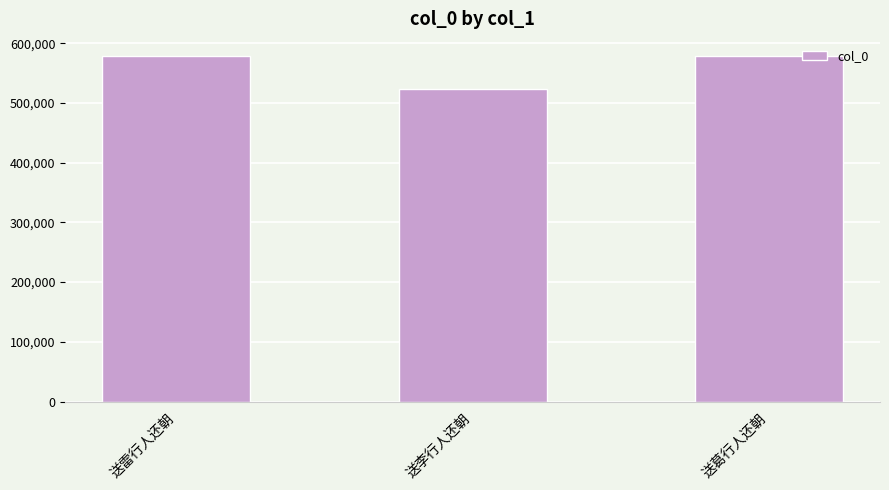

Approximately how many times larger is the value at 送葛行人还朝 compared to 送雷行人还朝?

1.0